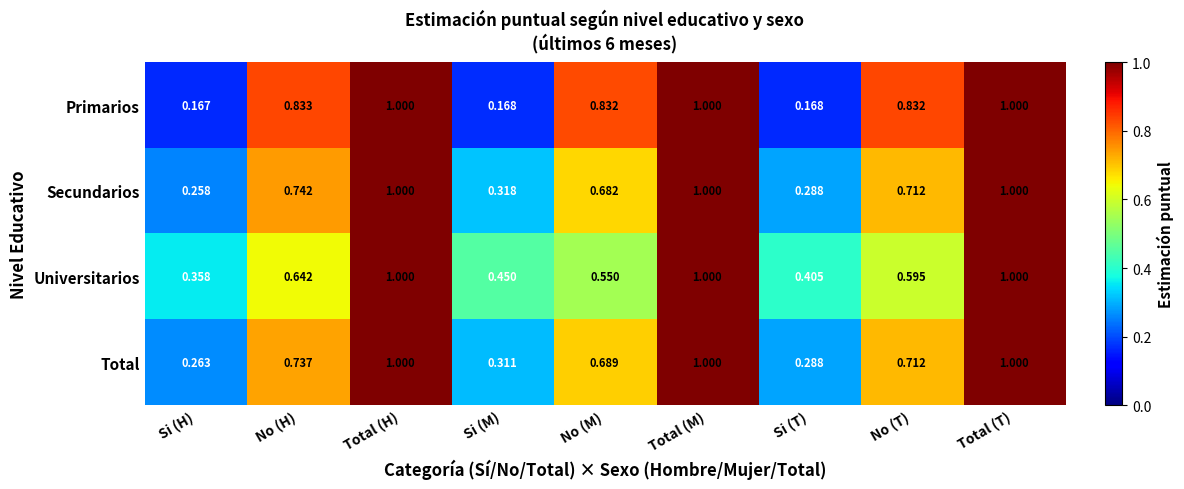

Rank the series at Si (M) from lowest to highest value.

Primarios, Total, Secundarios, Universitarios